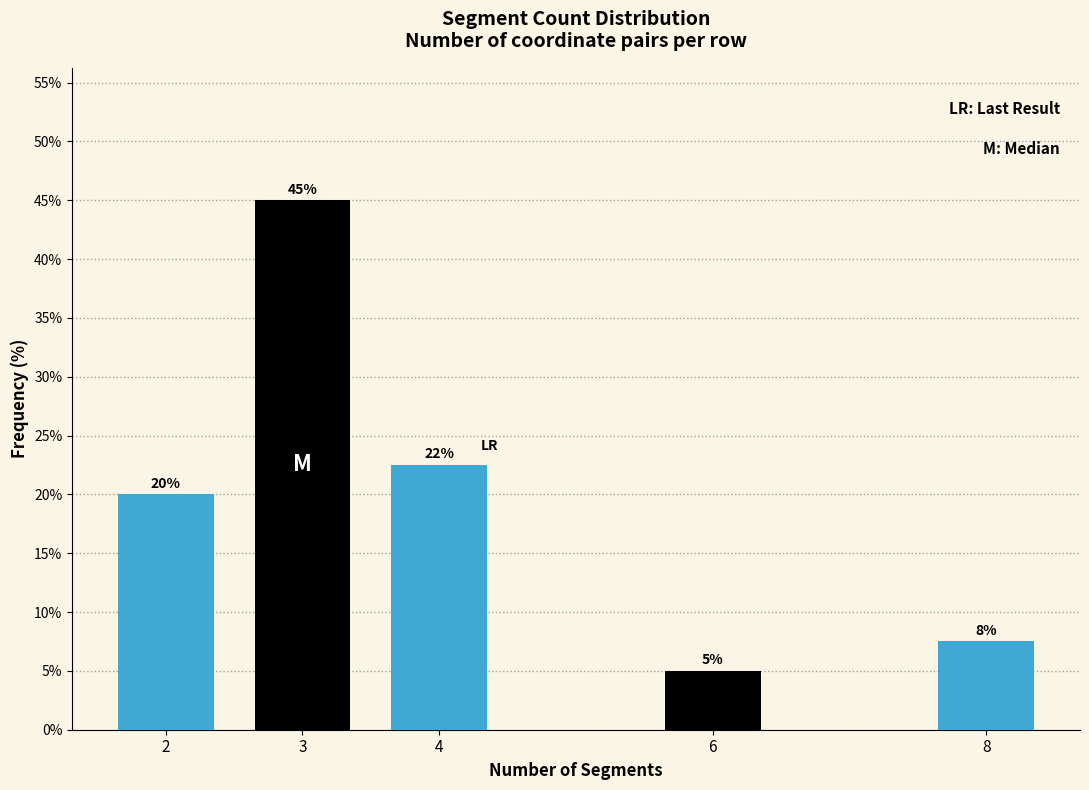

Between 3 and 8, which is larger?

3